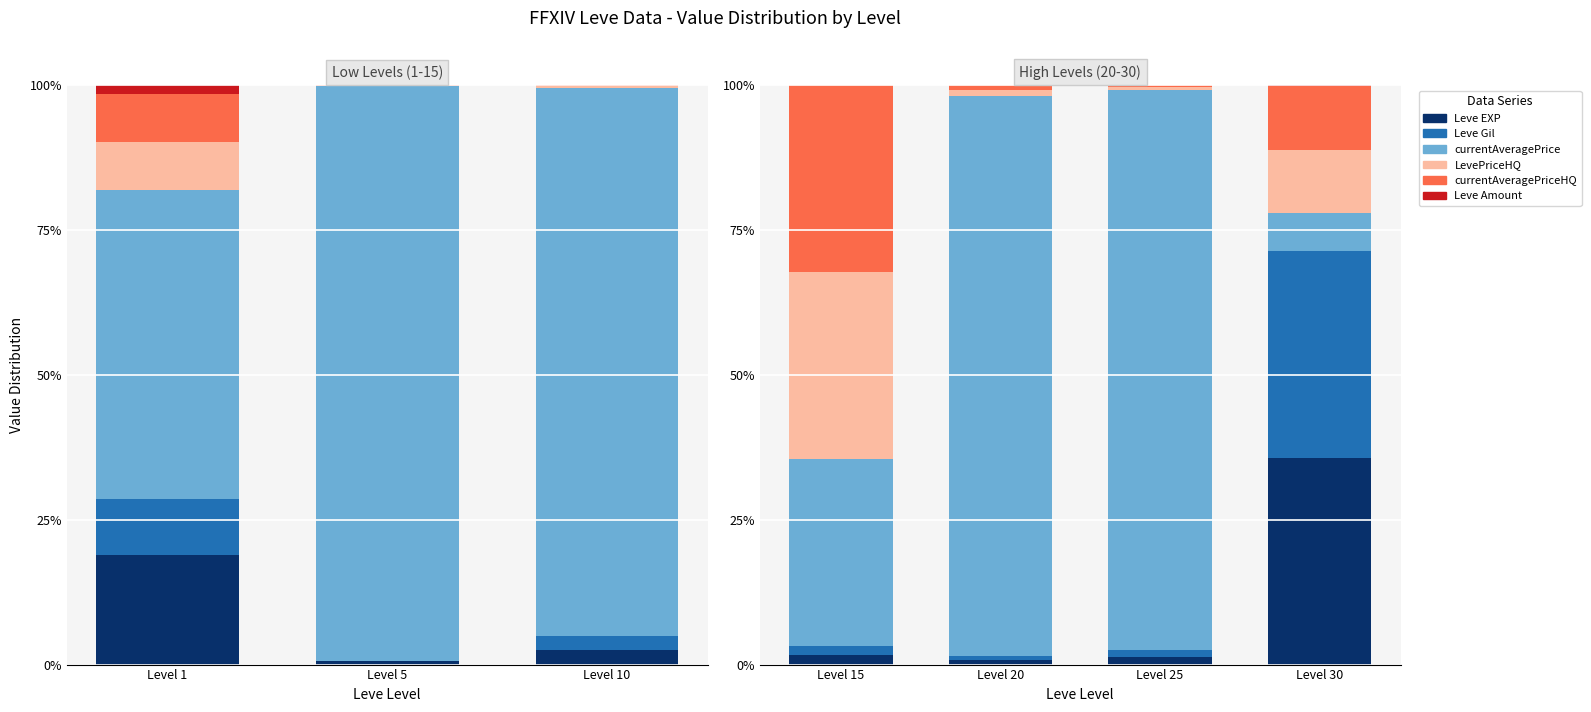

What is the sum of all LevePriceHQ values?

44.4